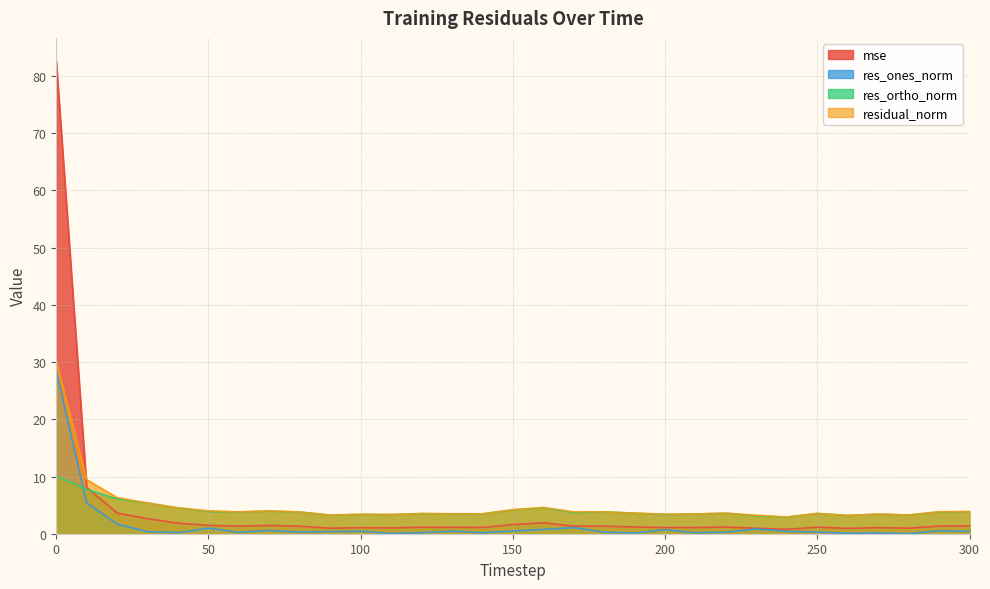

At which label does res_ortho_norm reach its minimum?

240